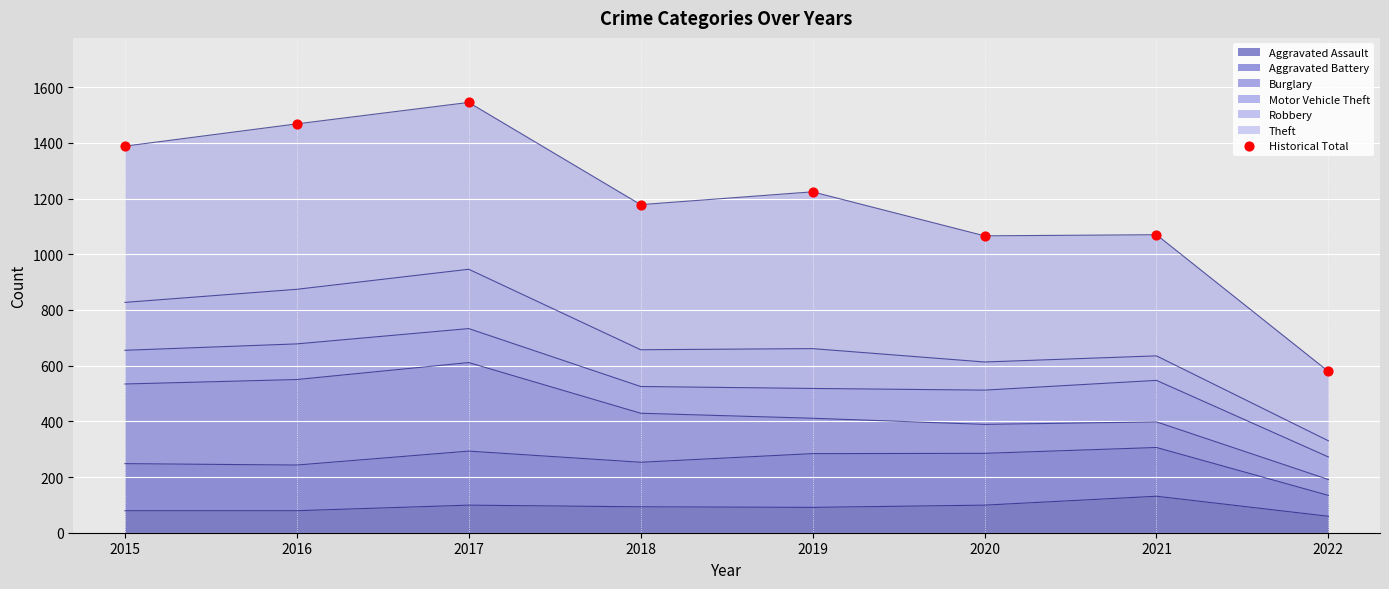

What is the change in value from 2016 to 2018?

-290